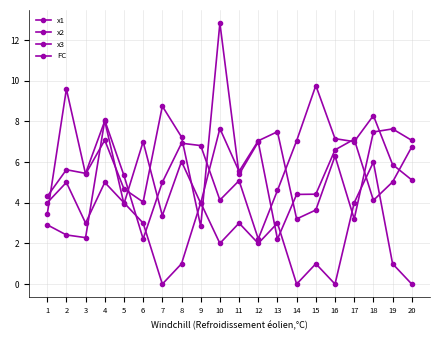

How many lines are shown in the chart?

4